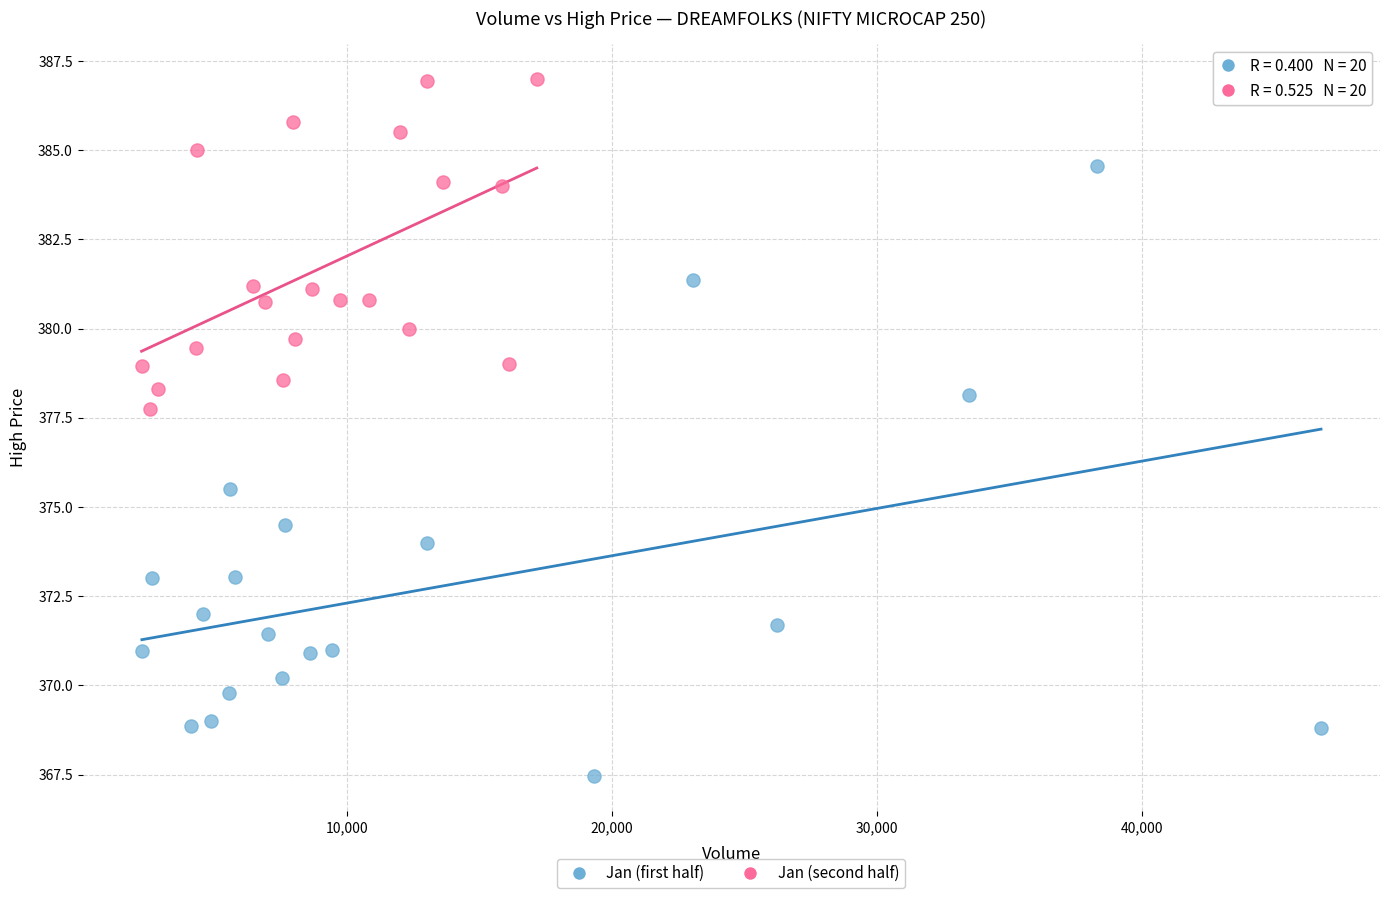

Which series has the widest spread of Y values?

Jan (first half)